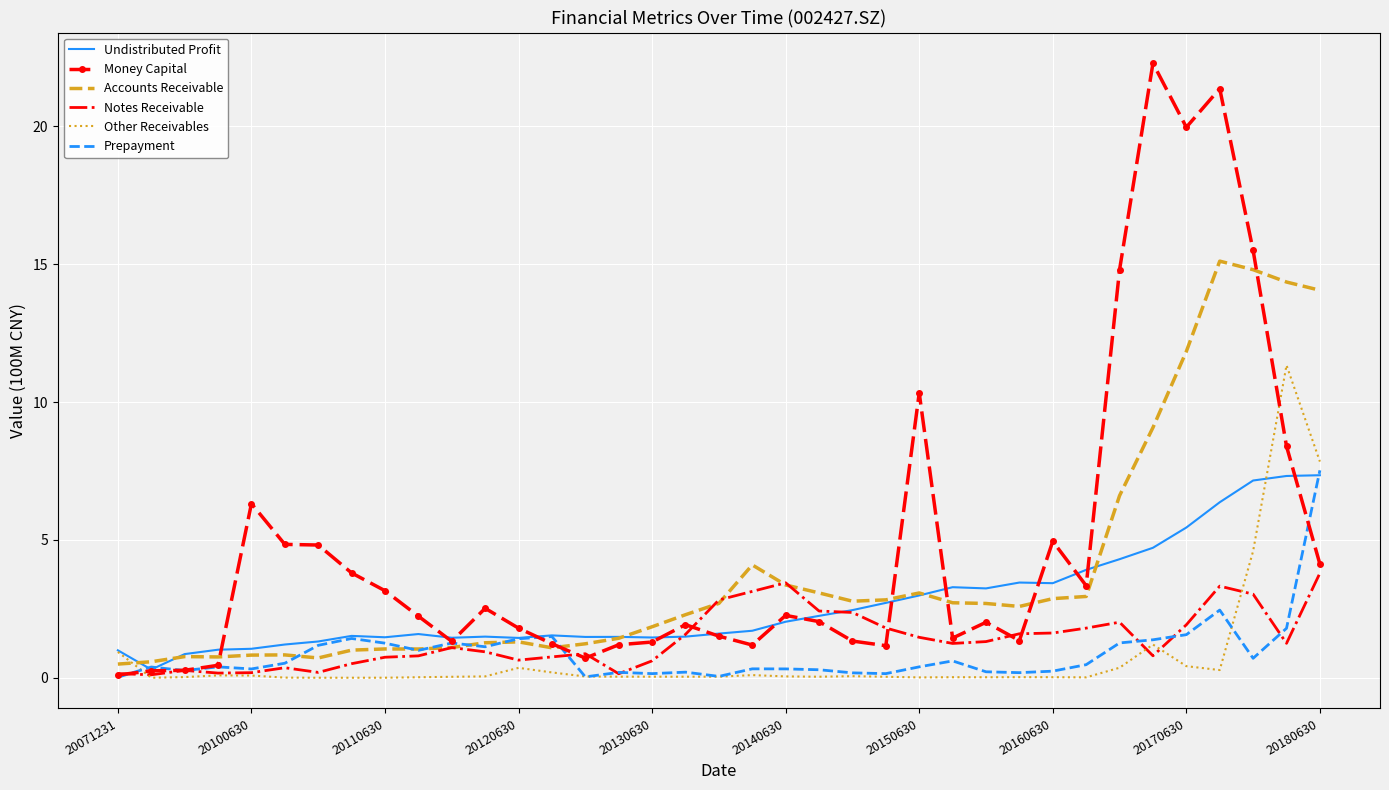

After their last crossing, which series has the higher values: Undistributed Profit or Prepayment?

Prepayment